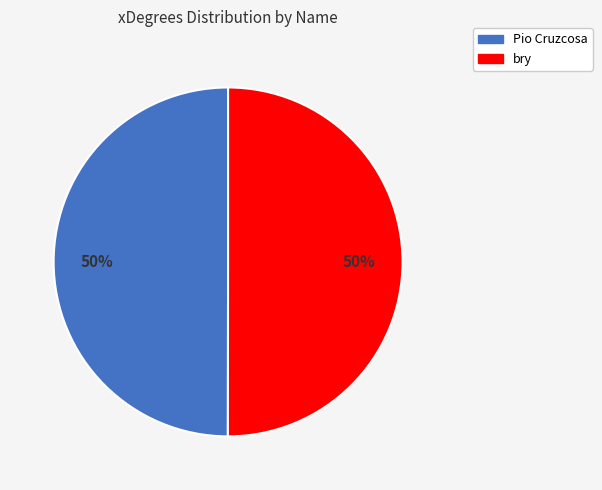

The bry slice represents 50% of the pie. True or false?

True